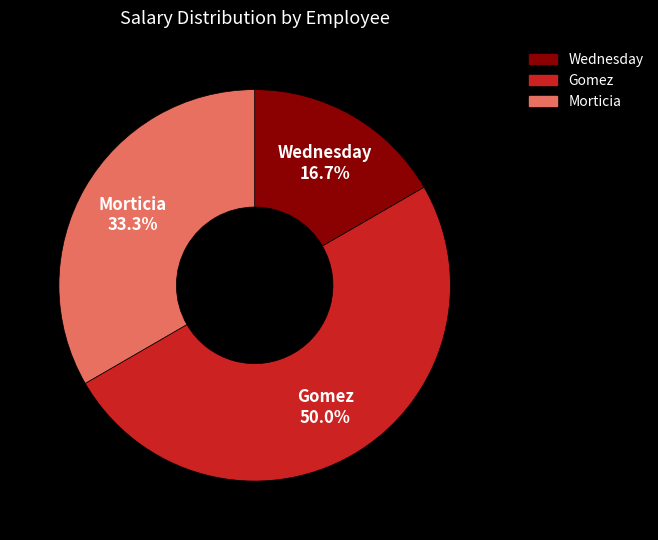

What is the ratio of the value at Morticia to the value at Wednesday?

2.0